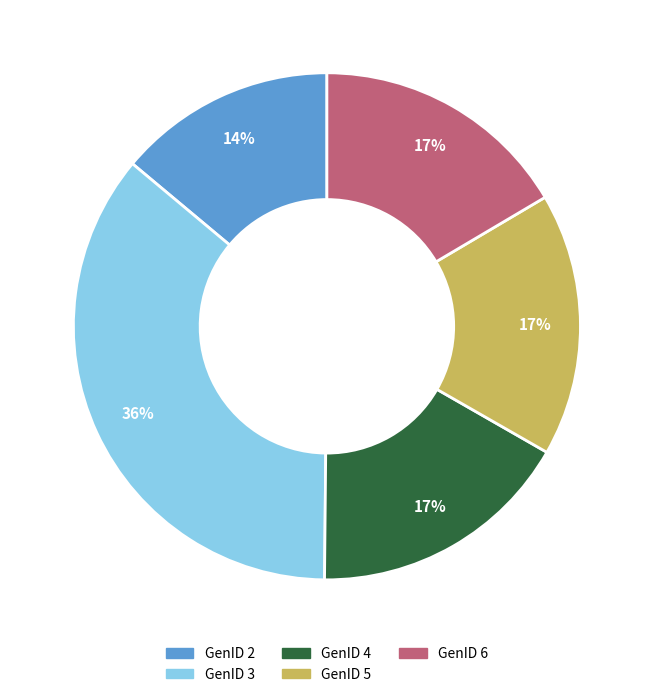

True or false: GenID 2 accounts for 27% of the total.

False